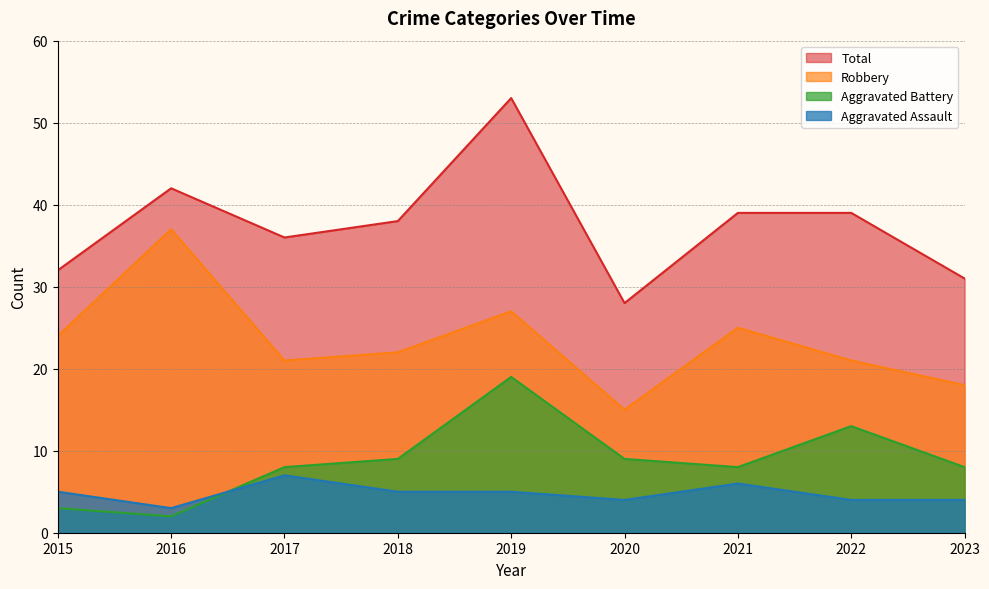

Reading left to right, transcribe all the data shown in this chart.

Aggravated Assault: 2015=5	2016=3	2017=7	2018=5	2019=5	2020=4	2021=6	2022=4	2023=4
Aggravated Battery: 2015=3	2016=2	2017=8	2018=9	2019=19	2020=9	2021=8	2022=13	2023=8
Robbery: 2015=24	2016=37	2017=21	2018=22	2019=27	2020=15	2021=25	2022=21	2023=18
Total: 2015=32	2016=42	2017=36	2018=38	2019=53	2020=28	2021=39	2022=39	2023=31